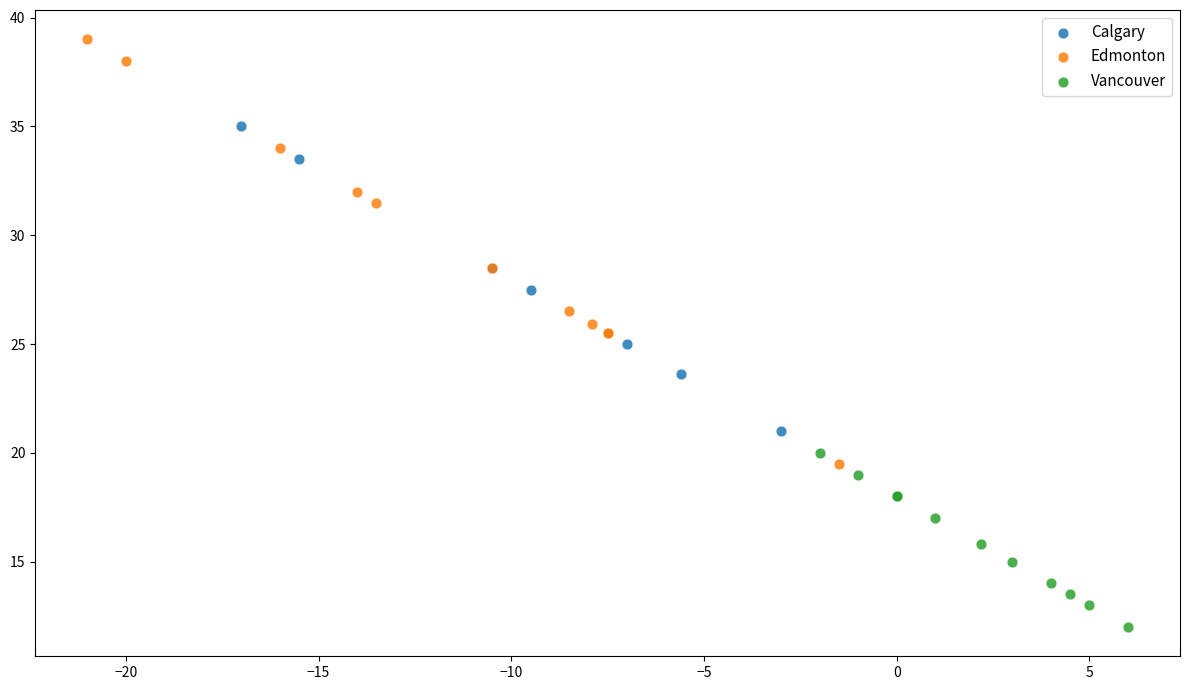

Which series reaches the maximum Y coordinate?

Edmonton